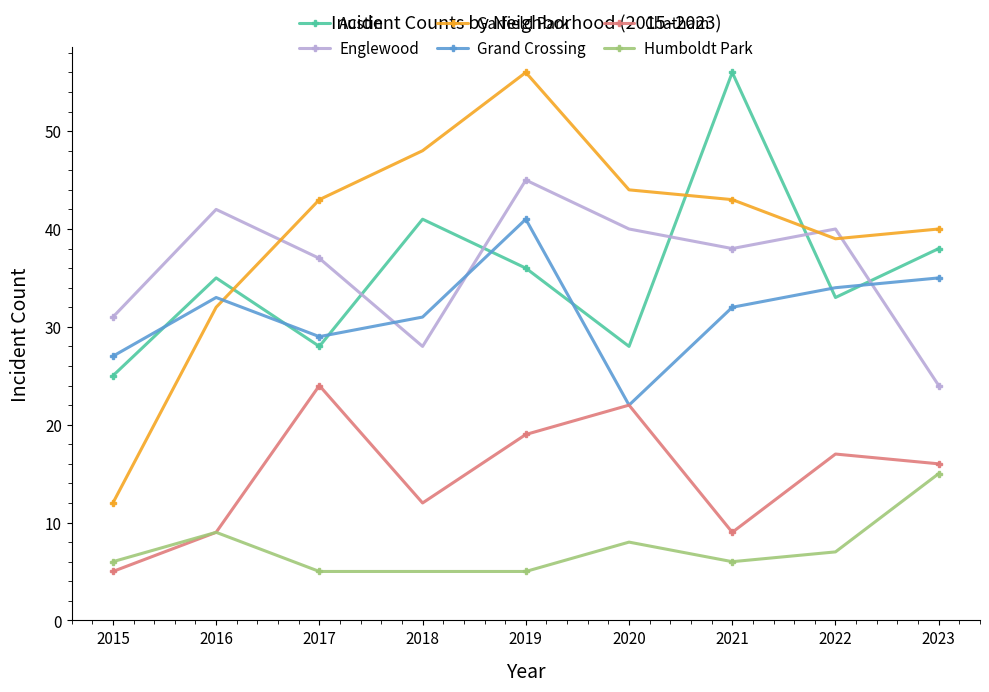

What is the difference between the highest and lowest values at 2021?

50